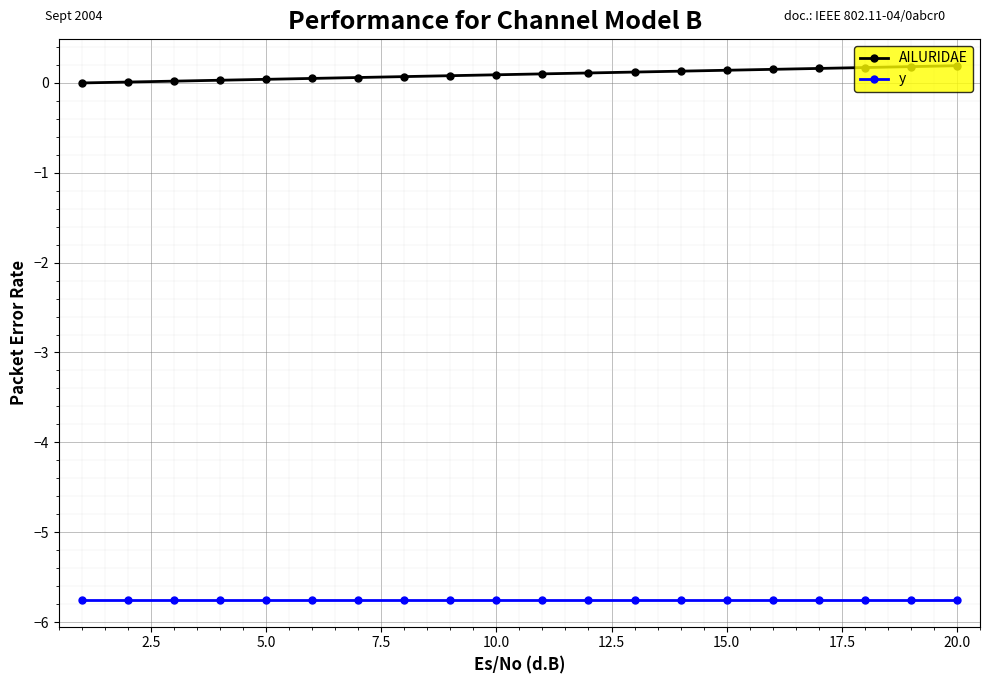

Which series has the largest total across all categories?

AILURIDAE